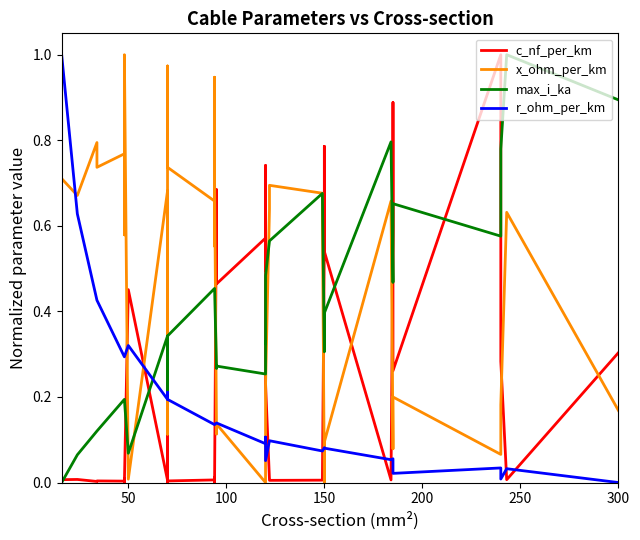

Is this an area chart (filled region under the line)?

No